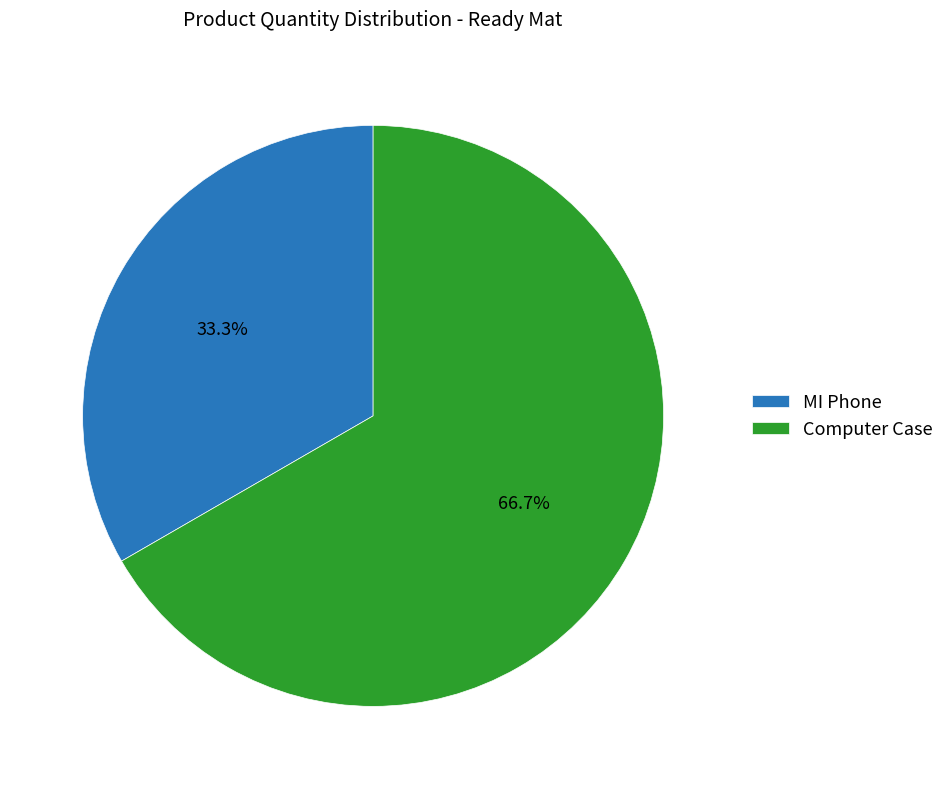

The MI Phone slice represents 33% of the pie. True or false?

True